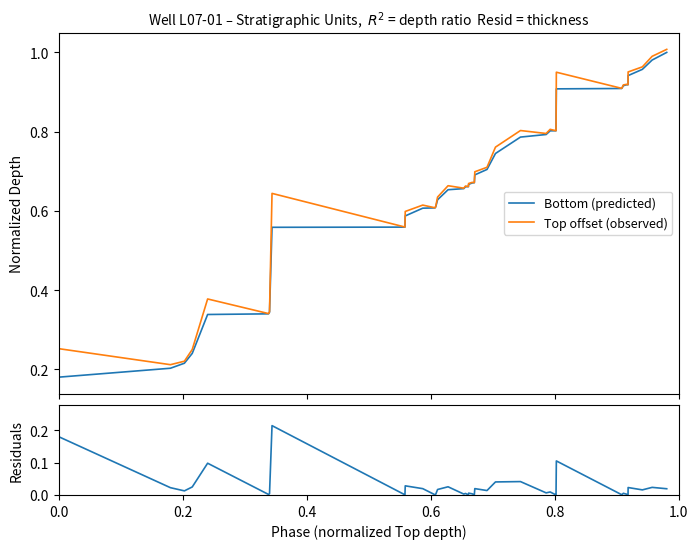

How many interior local valleys does the Top offset (observed) series have?

11